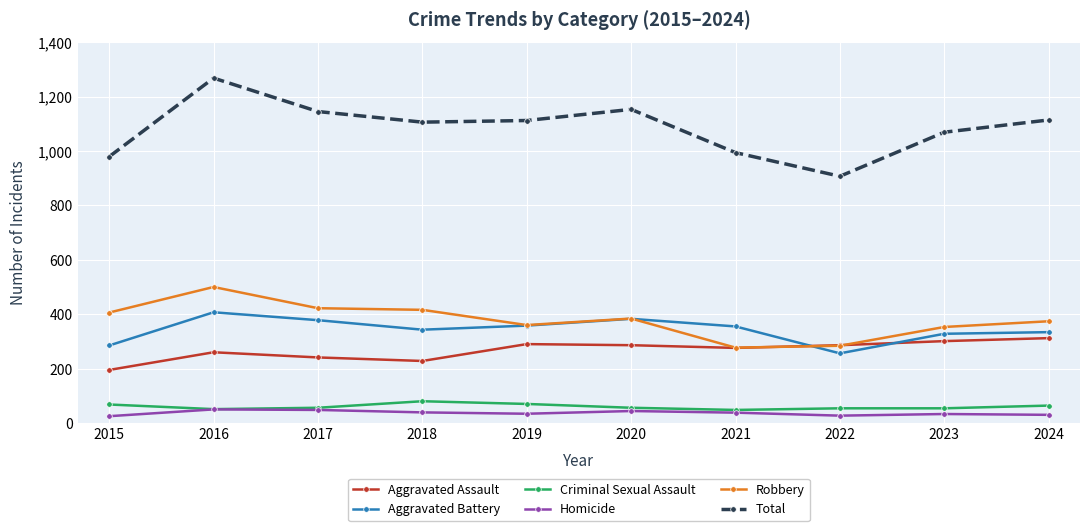

True or false: Total and Aggravated Assault cross at least once.

False